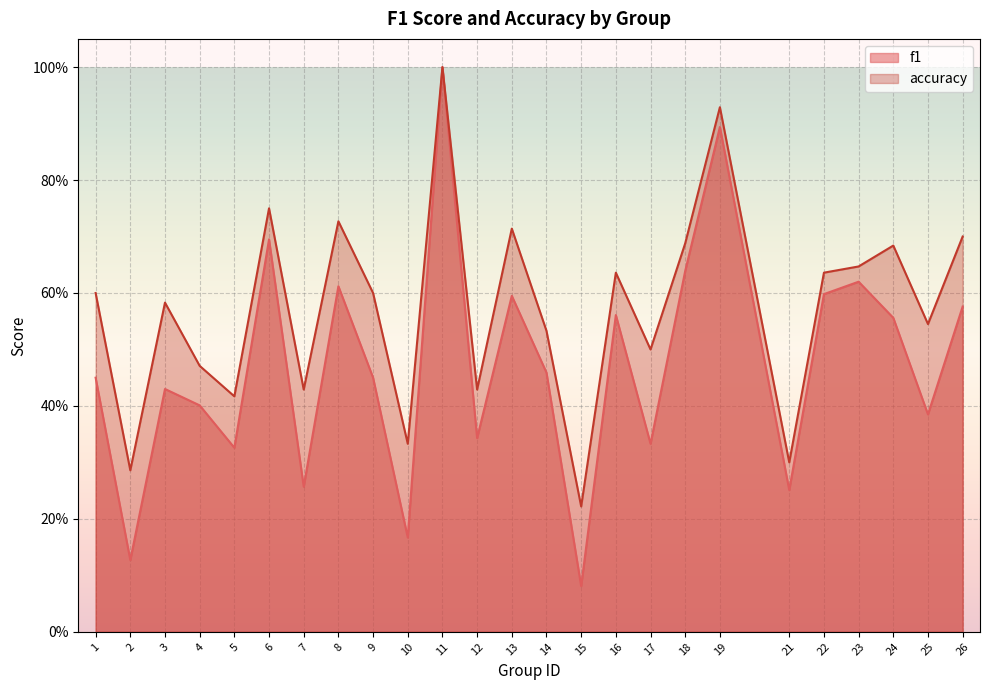

What is the average value of the f1 series?

0.5